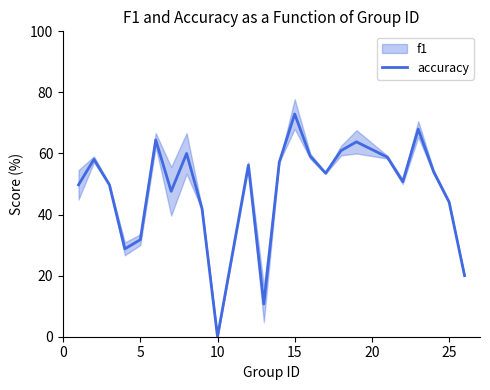

What is the value of the 19th point from the left?

58.8